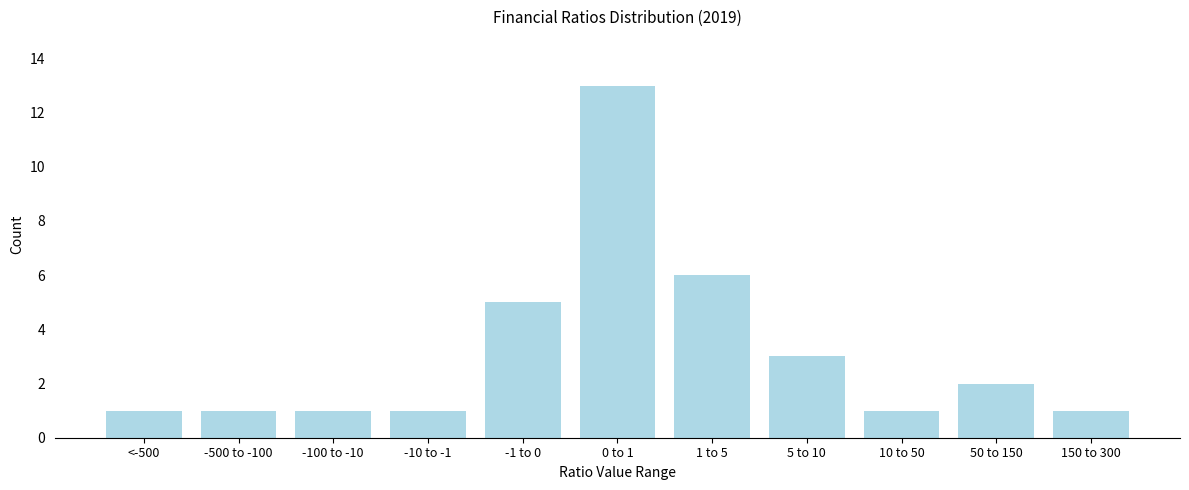

Reading left to right, extract all data points from this chart.

<-500=1	-500 to -100=1	-100 to -10=1	-10 to -1=1	-1 to 0=5	0 to 1=13	1 to 5=6	5 to 10=3	10 to 50=1	50 to 150=2	150 to 300=1